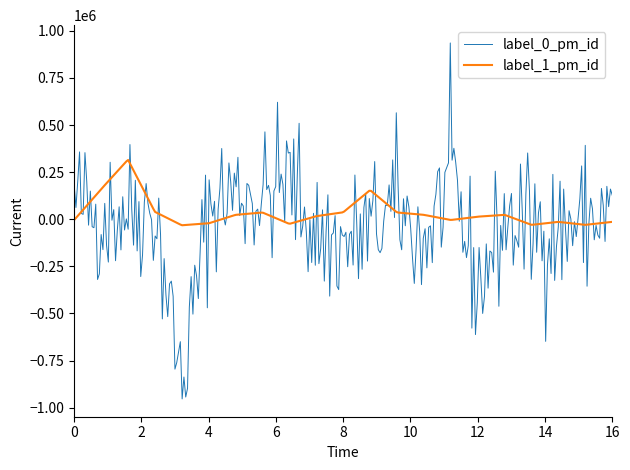

What is the average value of the label_1_pm_id series?

35728.9